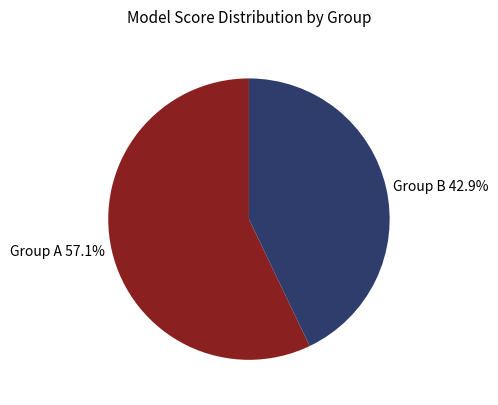

How many slices are in this pie chart?

2